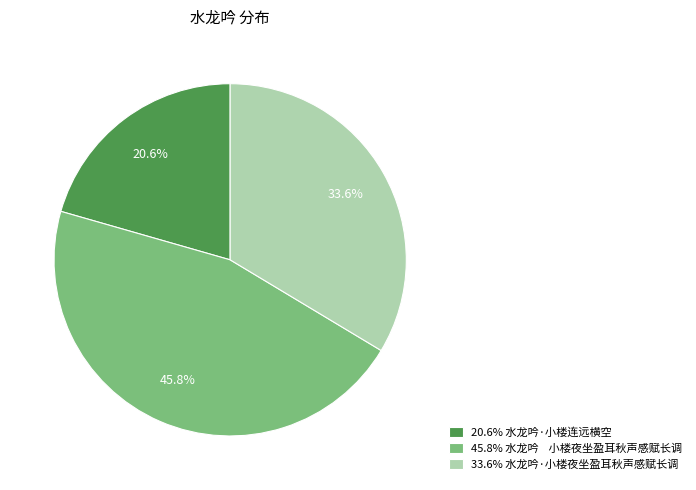

Count the number of slices in the pie.

3